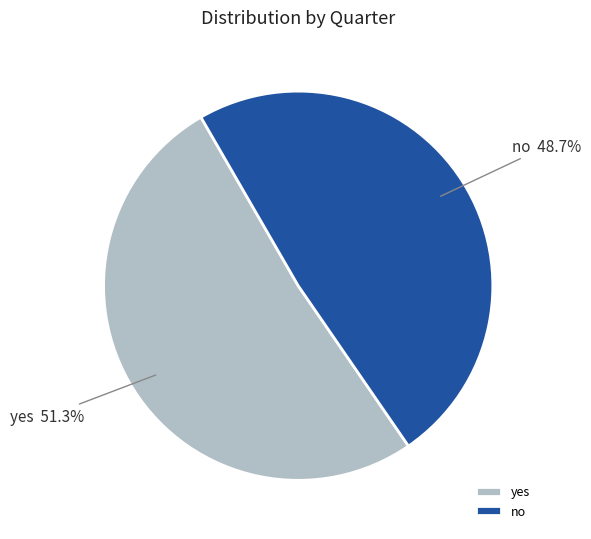

To the nearest percent, what is the difference between the yes and no slice percentages?

3%